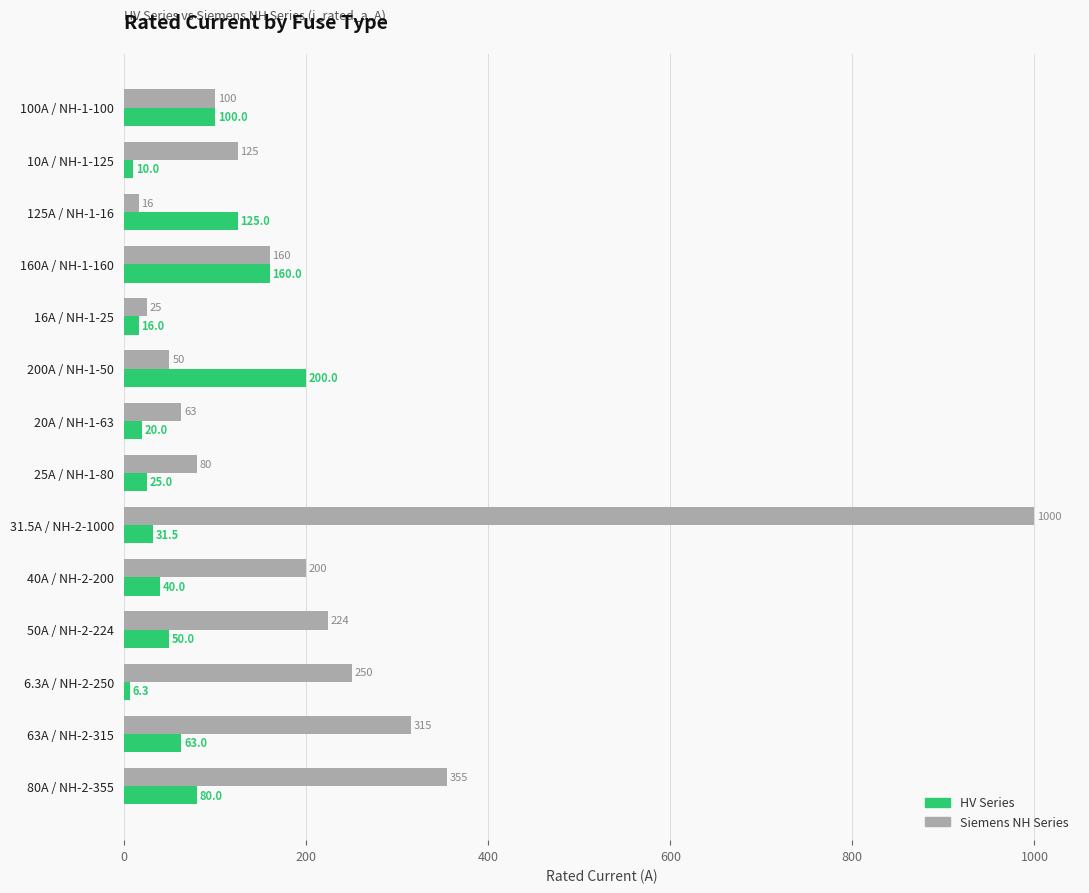

What is the smallest value displayed?

6.3